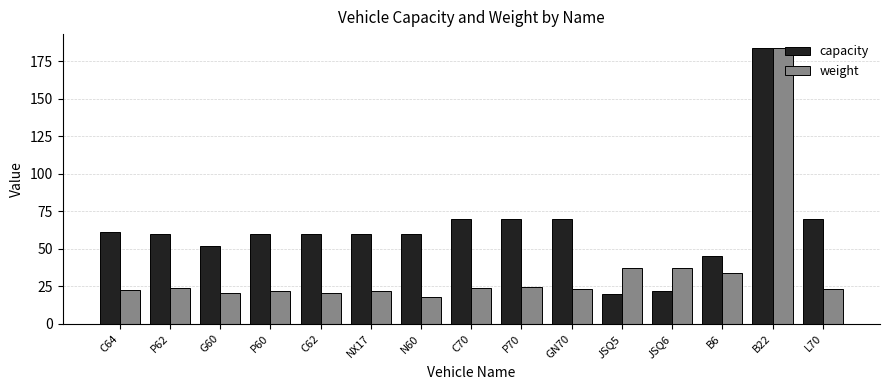

Is it true that weight equals 9.3 at C70?

False